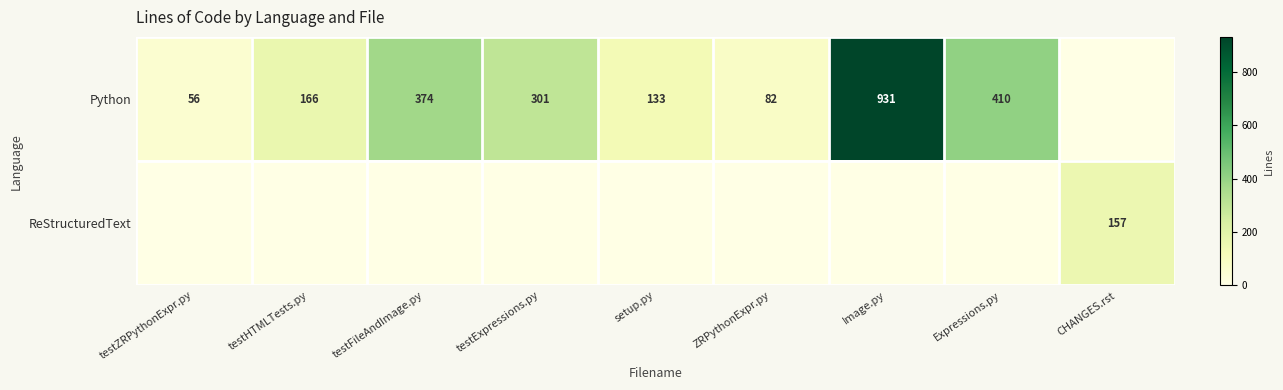

What is the average value of the Python series?

273